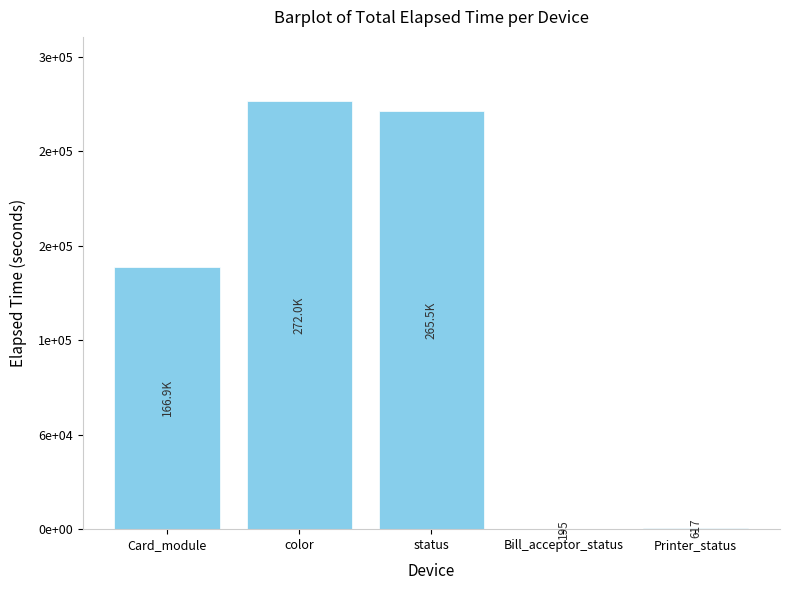

What is the difference between the maximum and minimum values?

271808